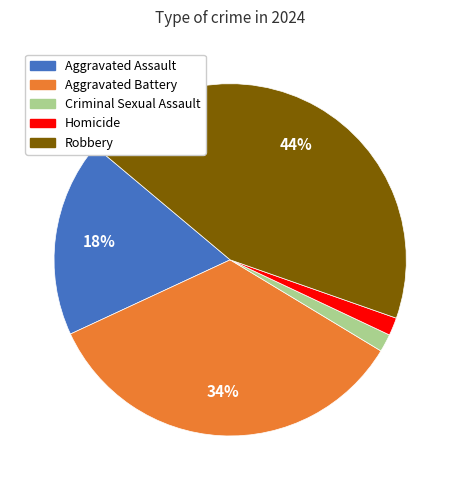

Which has a higher value, Homicide or Aggravated Battery?

Aggravated Battery